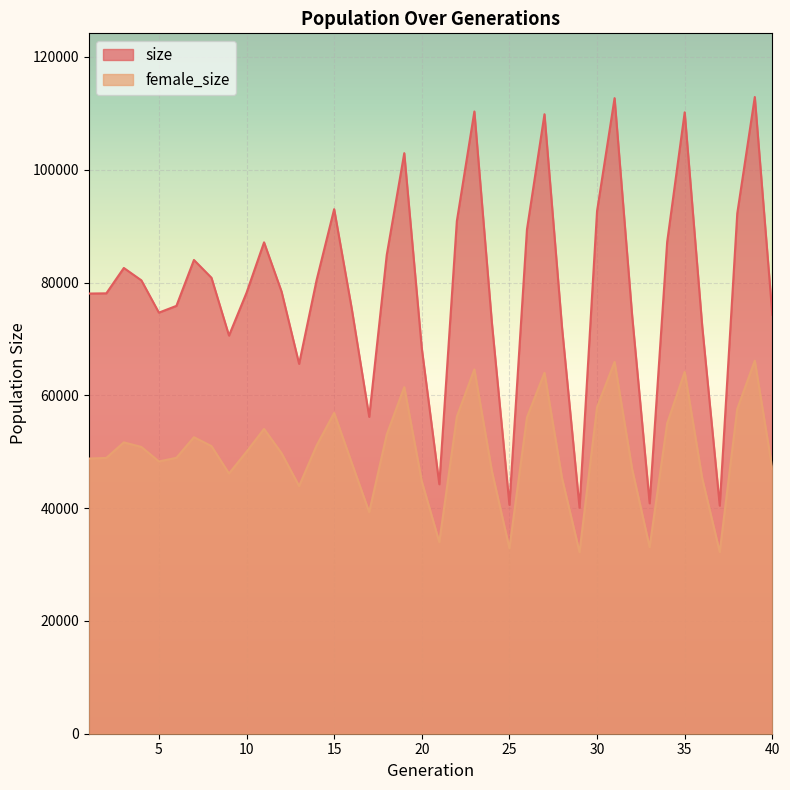

Is it true that size equals 77303 at 21?

False